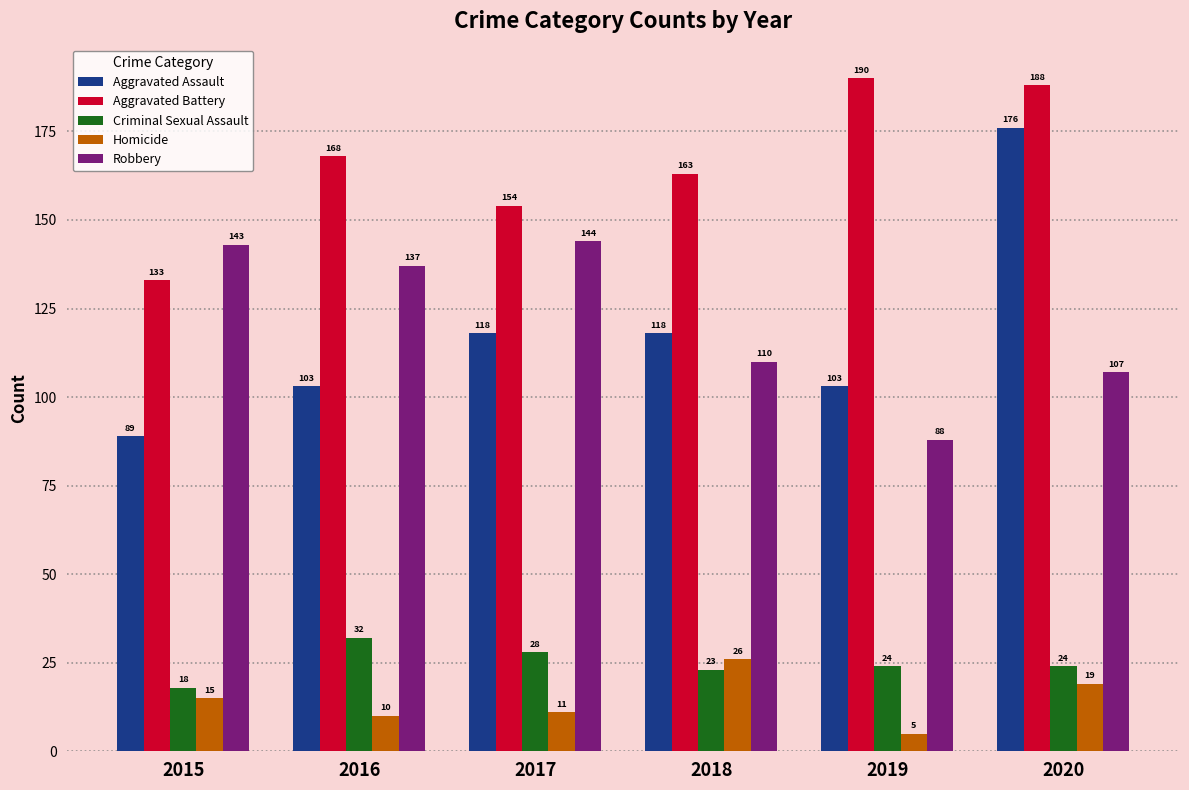

Read the Homicide value at 2017, to the nearest 5.

10